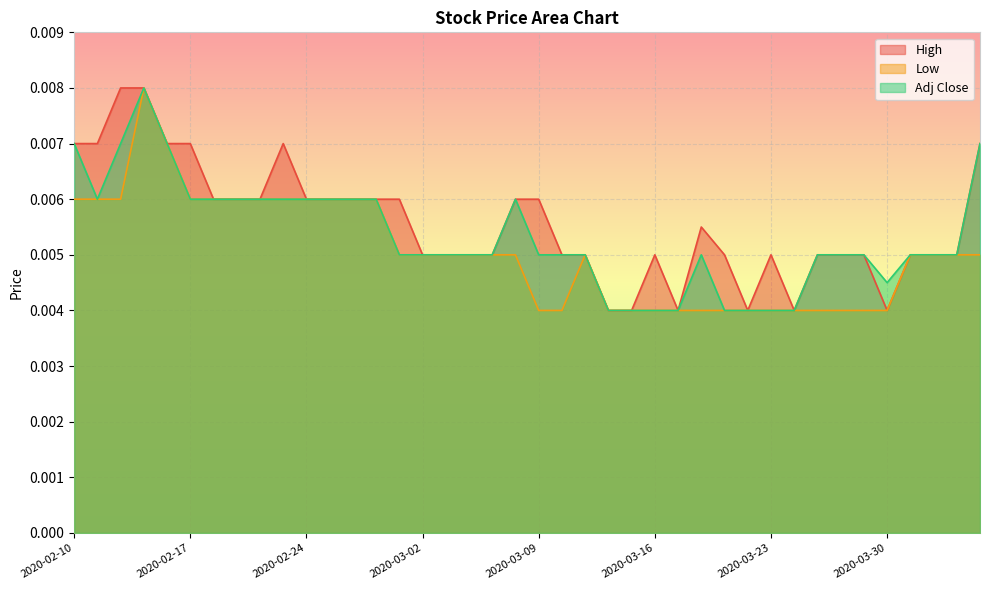

How many interior local valleys does the Adj Close series have?

2